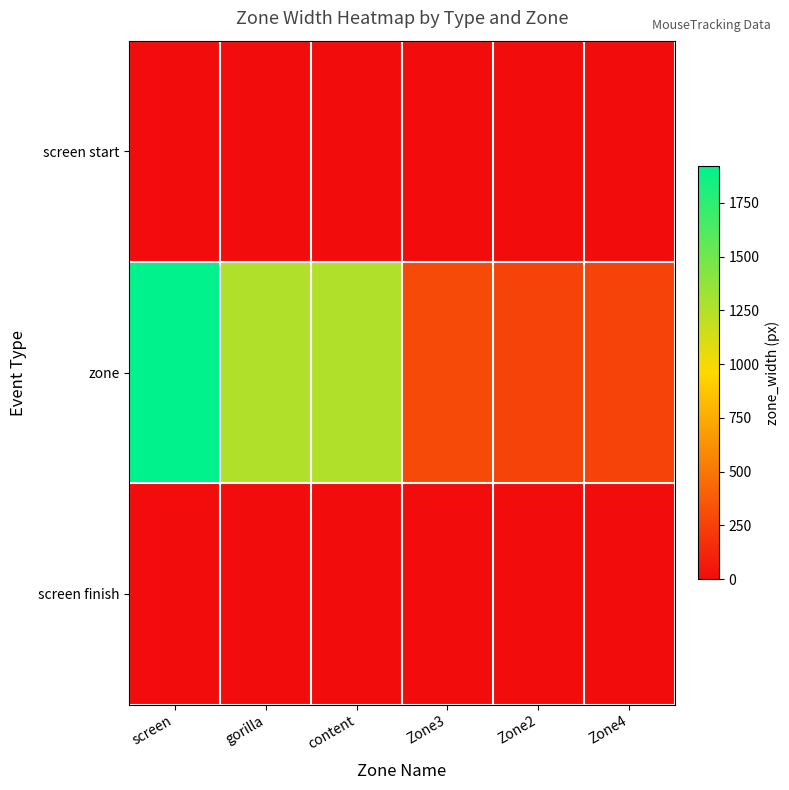

What is the total value across all series at gorilla?

1249